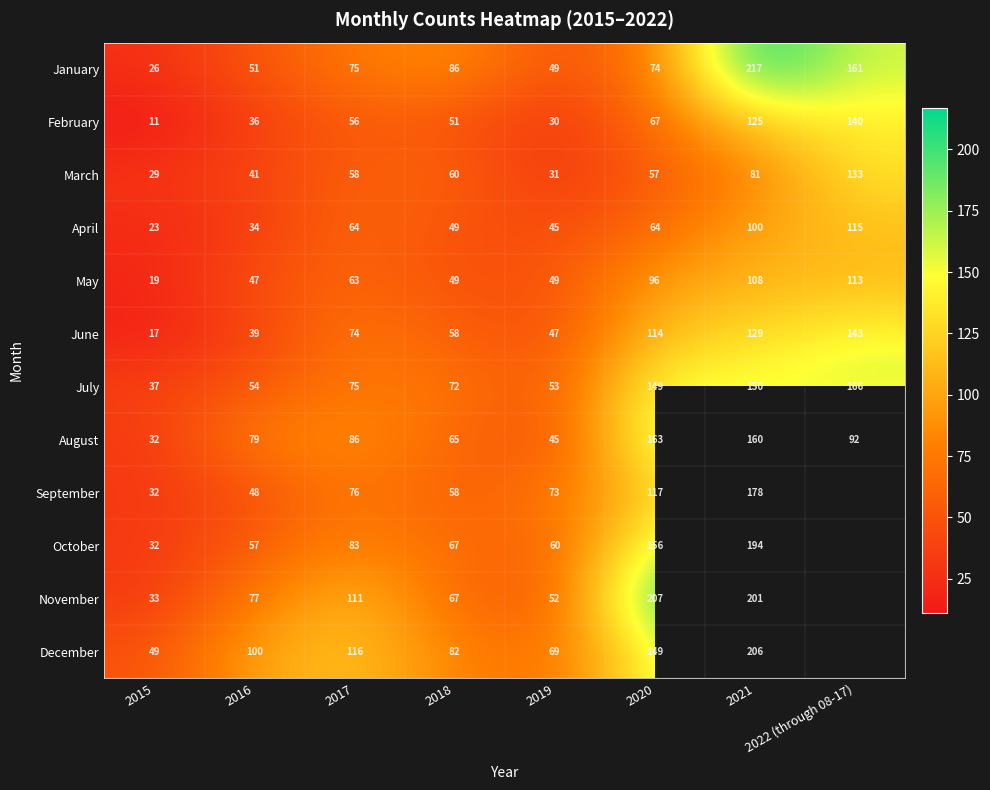

How many values in the August series are below 86?

4